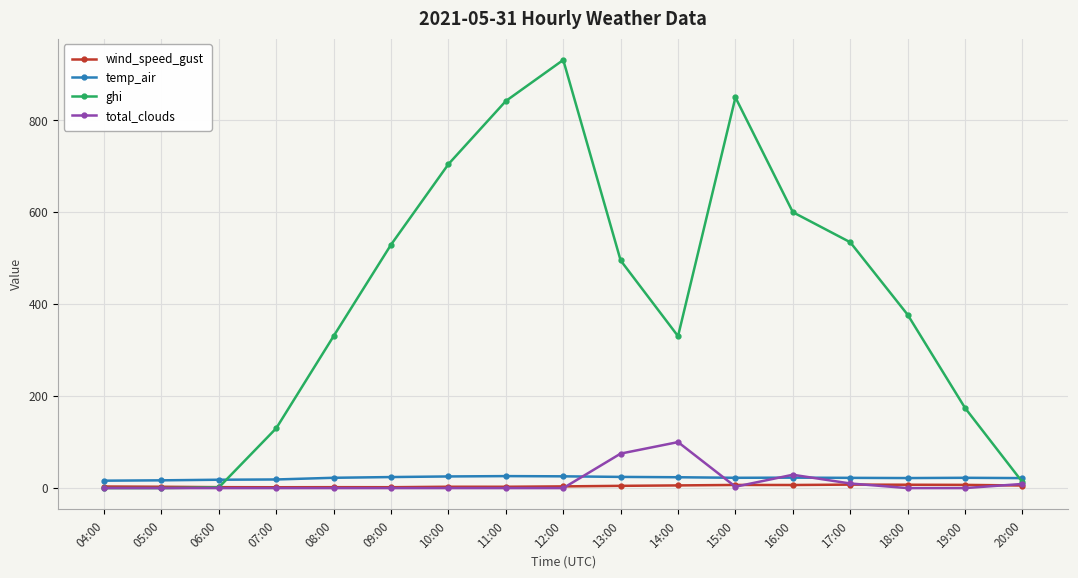

At which label does ghi first exceed 377?

09:00